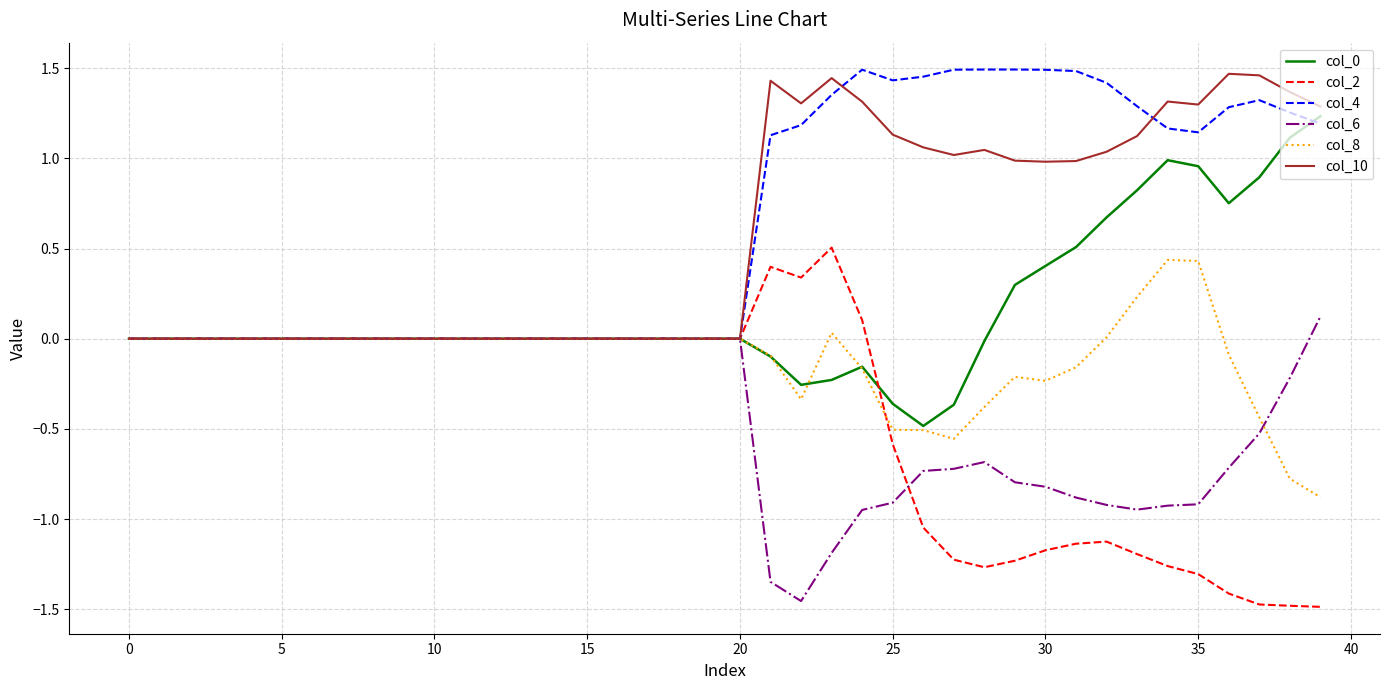

Which series has the widest spread of values?

col_2